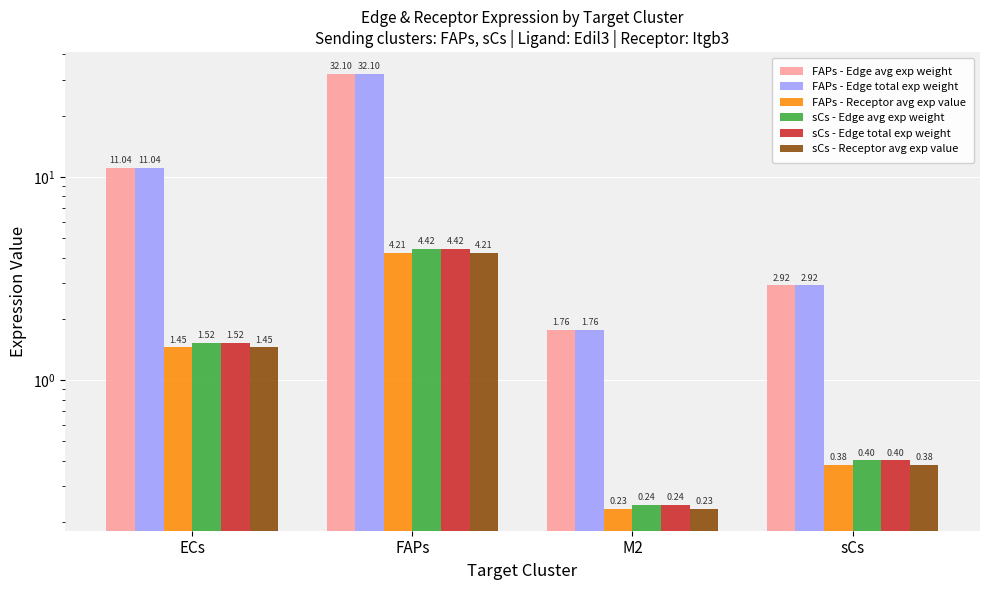

What is the sum of all sCs - Receptor avg exp value values?

6.3